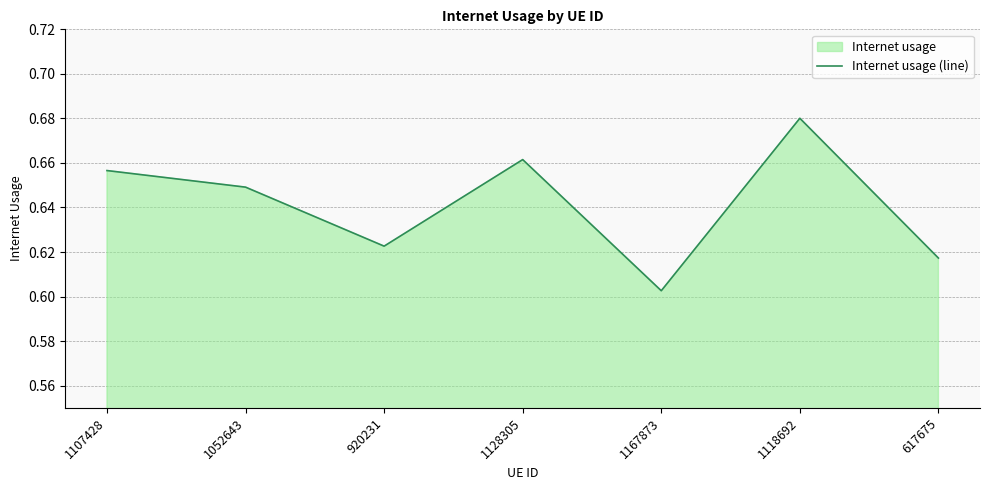

Which label corresponds to the smallest value in the chart?

1167873